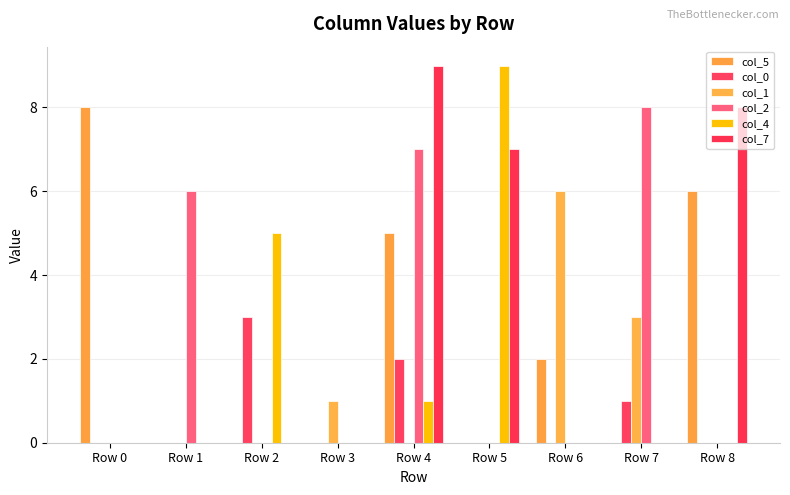

Which series changed the most between Row 4 and Row 8?

col_2